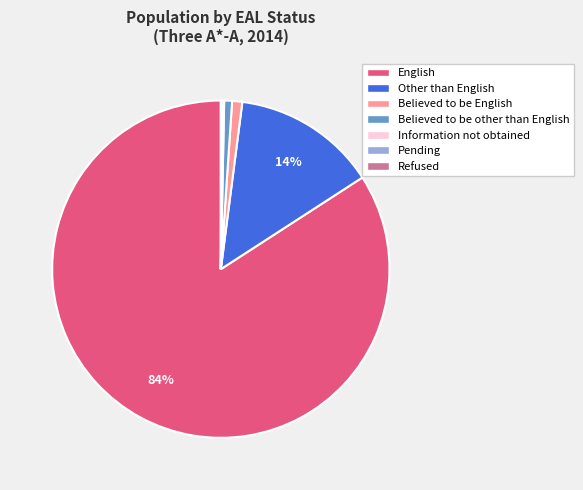

Does any single category account for the majority?

Yes